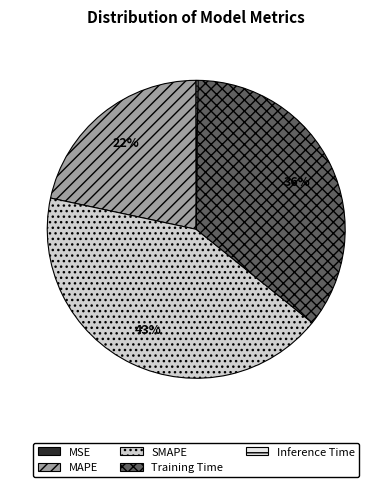

Which category has the biggest portion of the pie?

SMAPE